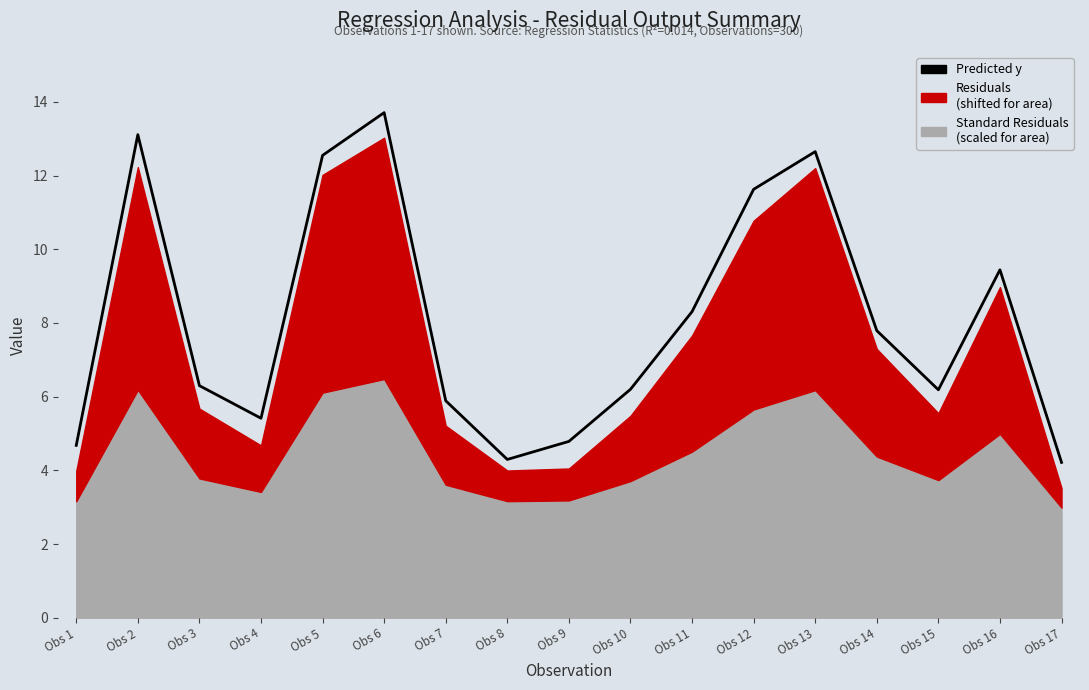

What is the greatest value displayed?

13.7